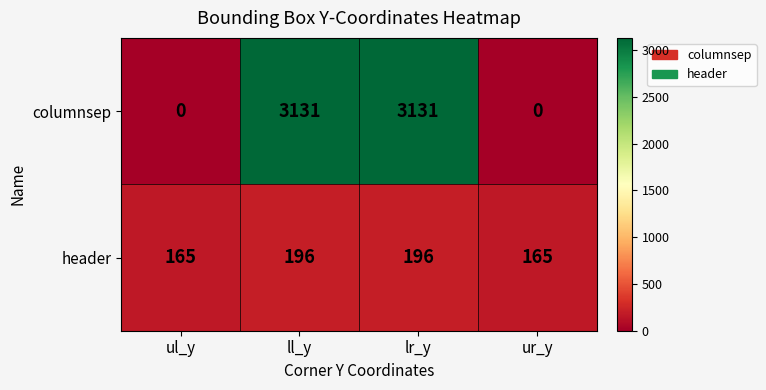

Which series has the largest total across all categories?

columnsep